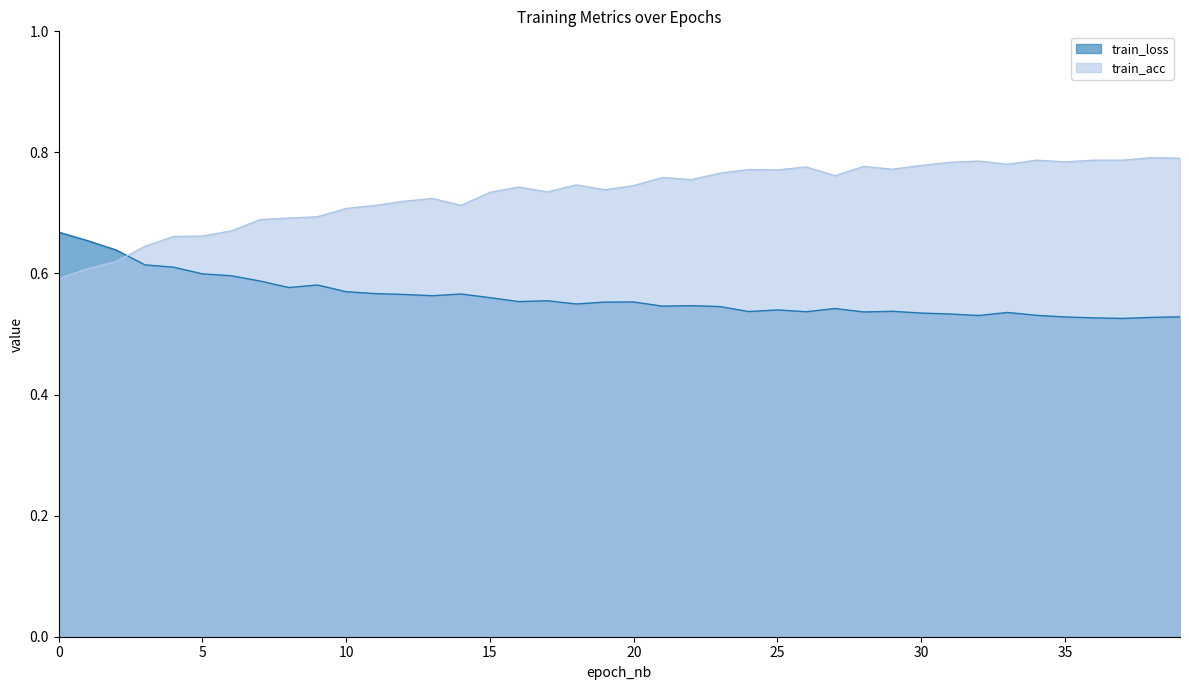

How many interior local valleys does the train_loss series have?

10